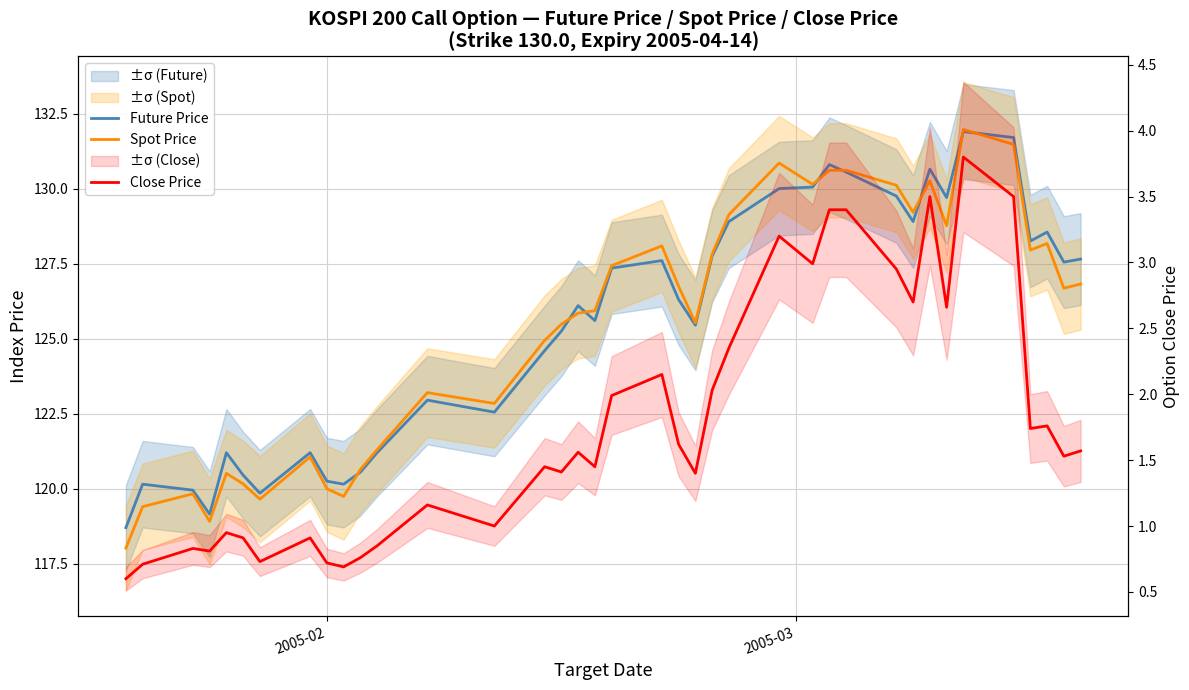

What is the difference between the maximum and minimum values in the Close Price series?

3.2